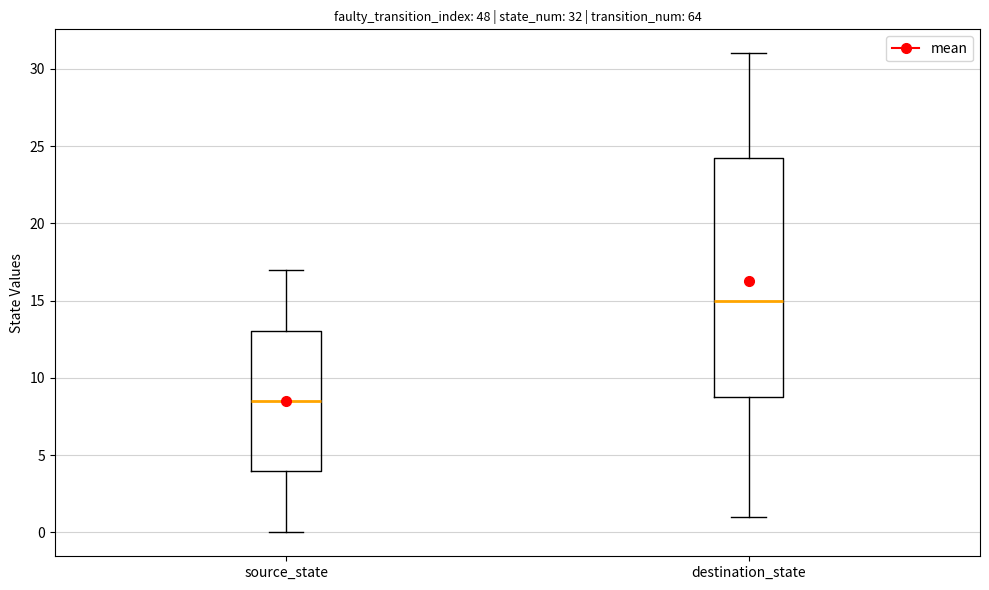

Which box has the highest median line?

destination_state